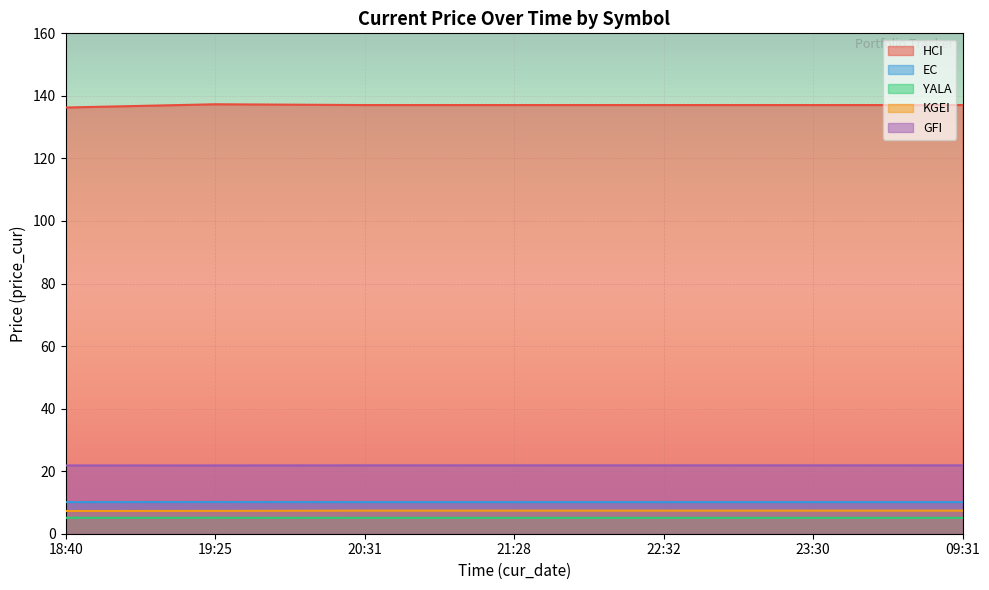

Reading right to left, list all the values displayed in this chart.

HCI: 09:31=137.1	23:30=137.1	22:32=137.1	21:28=137.1	20:31=137.1	19:25=137.3	18:40=136.3
EC: 09:31=10.1	23:30=10.1	22:32=10.1	21:28=10.1	20:31=10.1	19:25=10.1	18:40=10.1
YALA: 09:31=5.1	23:30=5.1	22:32=5.1	21:28=5.1	20:31=5.1	19:25=5.1	18:40=5.1
KGEI: 09:31=7.4	23:30=7.4	22:32=7.4	21:28=7.4	20:31=7.4	19:25=7.3	18:40=7.3
GFI: 09:31=21.9	23:30=21.9	22:32=21.9	21:28=21.9	20:31=21.9	19:25=21.8	18:40=21.8